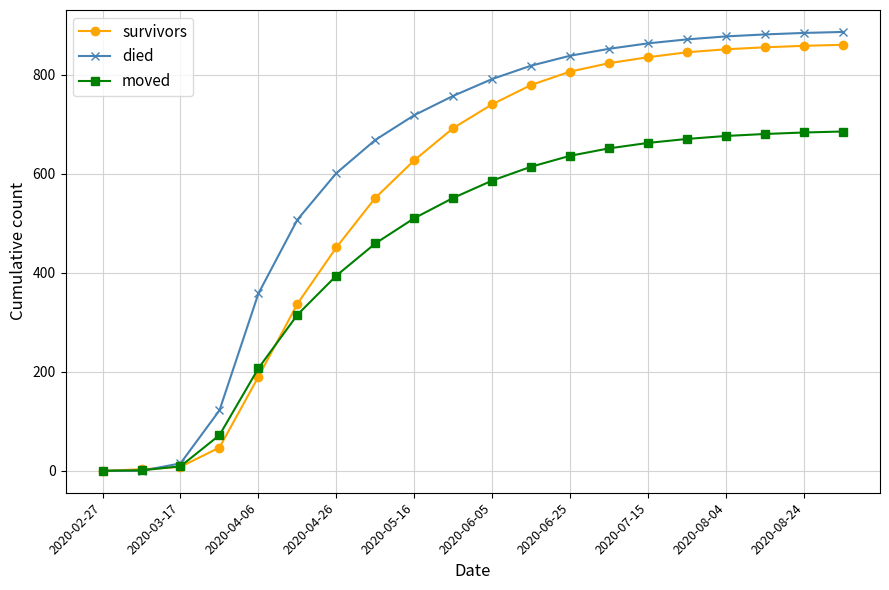

Which series has the largest range (max minus min)?

died